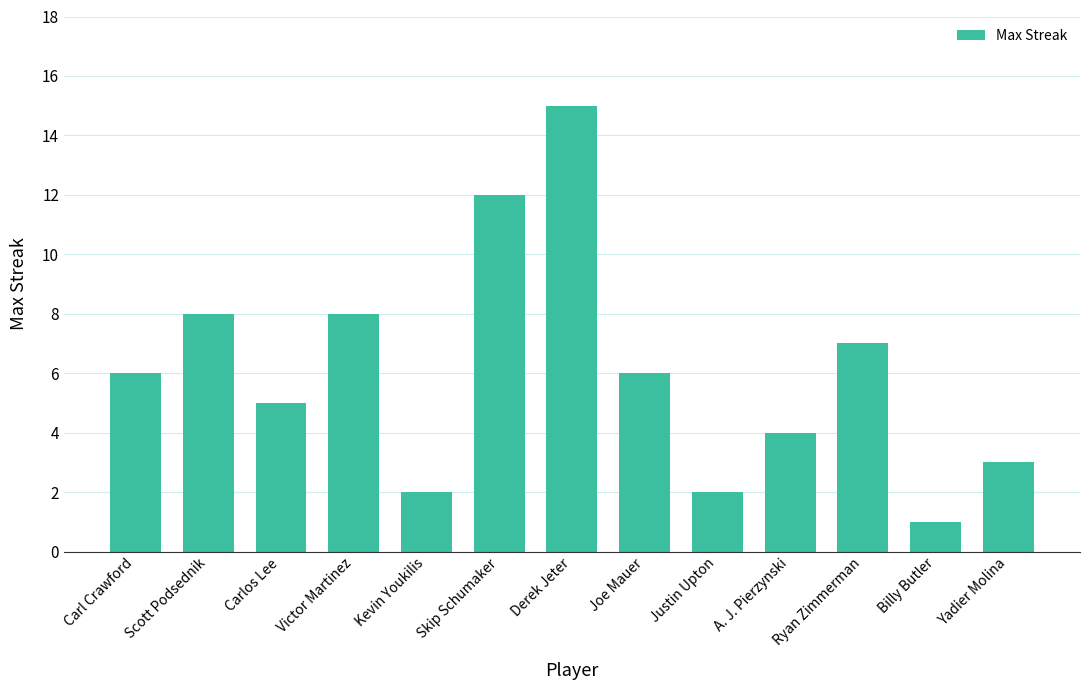

Reading right to left, list all the values displayed in this chart.

Yadier Molina=3	Billy Butler=1	Ryan Zimmerman=7	A. J. Pierzynski=4	Justin Upton=2	Joe Mauer=6	Derek Jeter=15	Skip Schumaker=12	Kevin Youkilis=2	Victor Martinez=8	Carlos Lee=5	Scott Podsednik=8	Carl Crawford=6